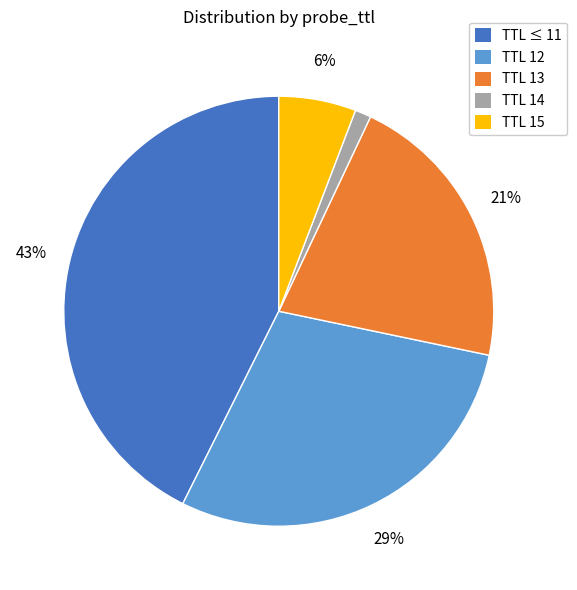

To the nearest percent, what is the average slice percentage?

20%